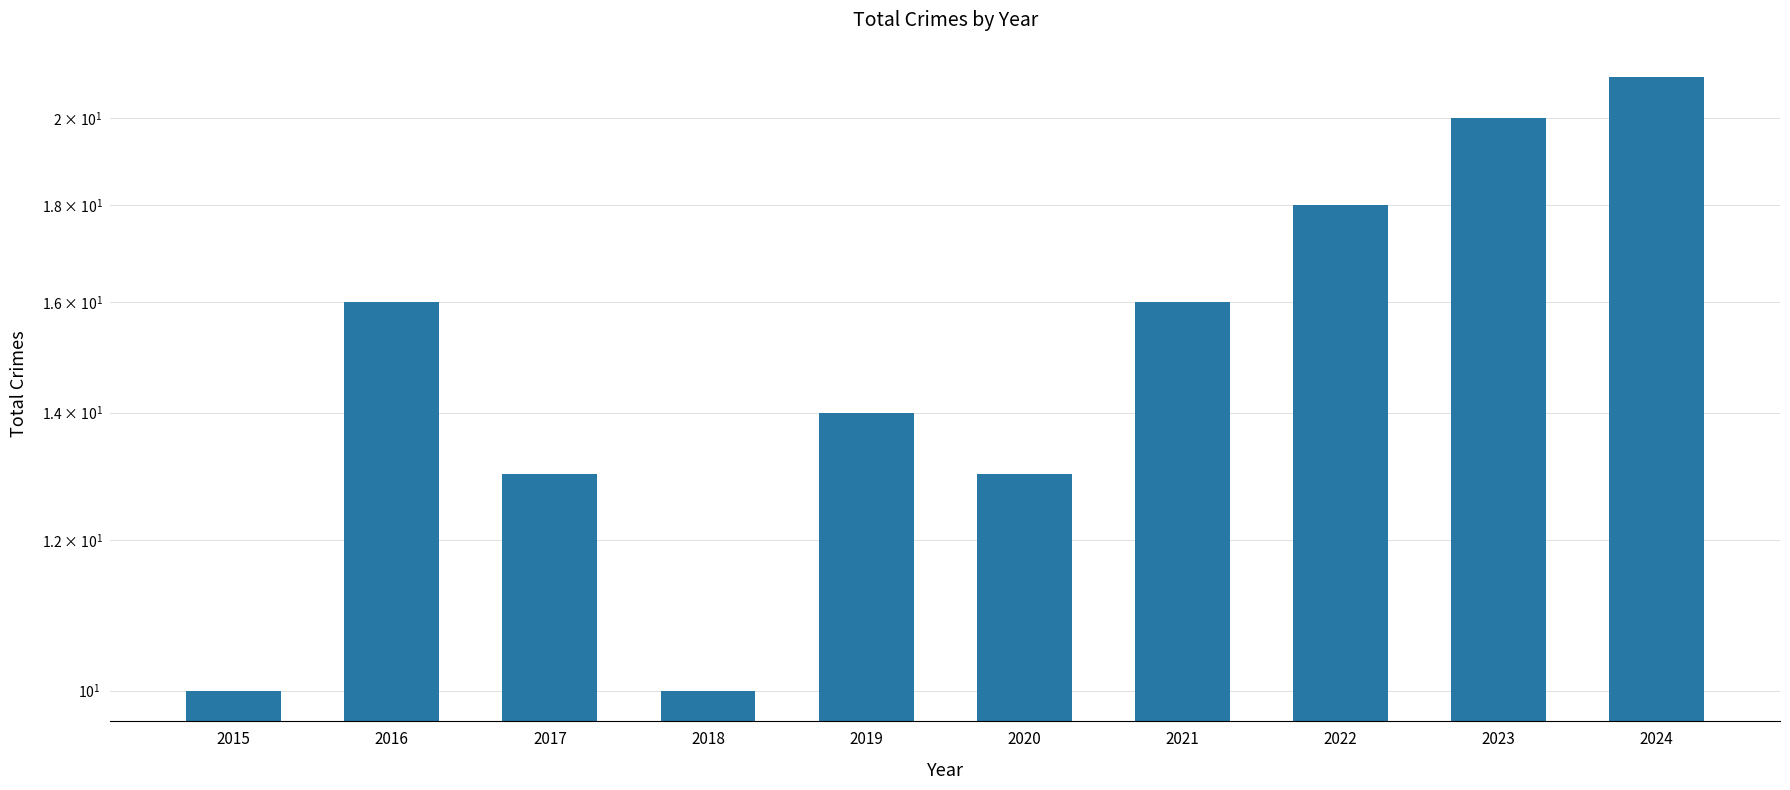

Rank the categories by value from lowest to highest.

2015, 2018, 2017, 2020, 2019, 2016, 2021, 2022, 2023, 2024